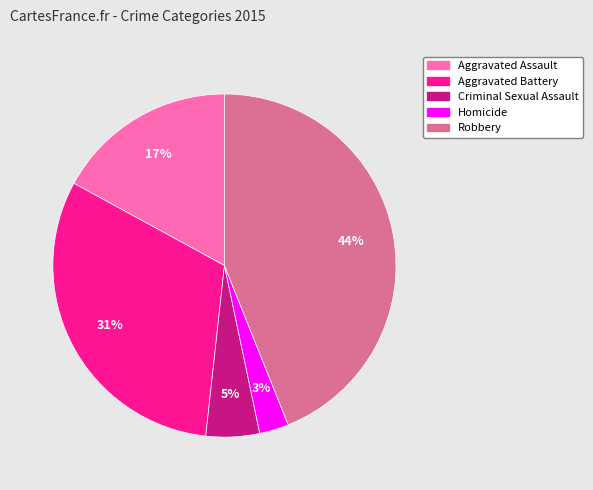

What is the smallest slice in the pie chart?

Homicide